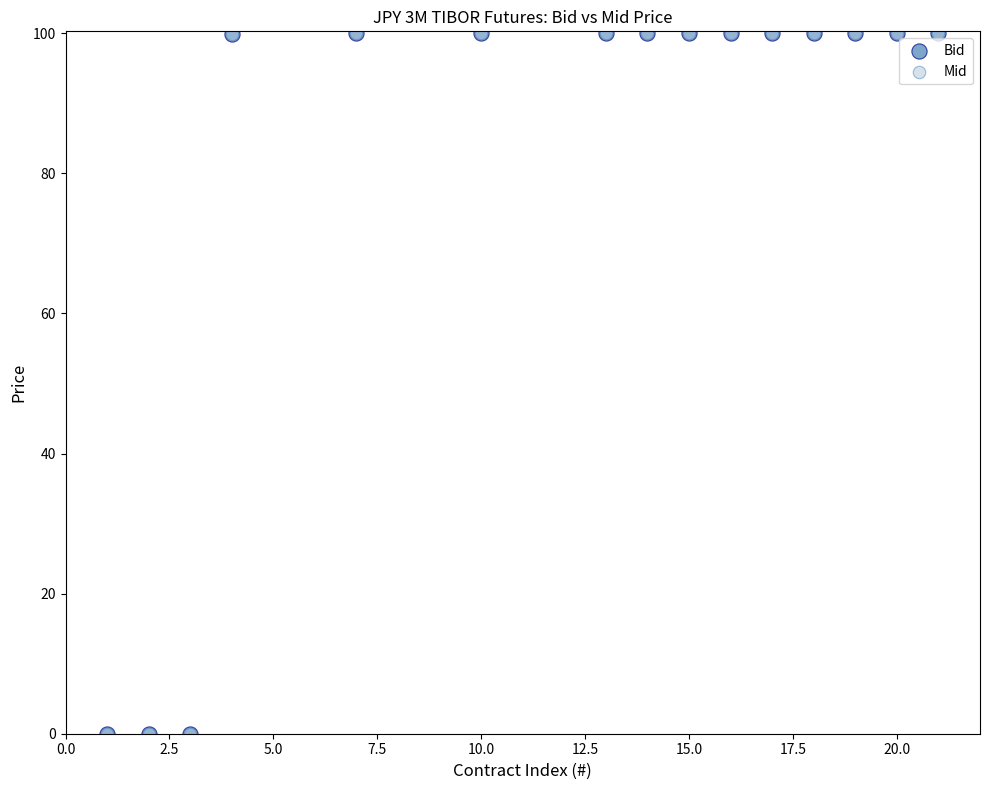

What are all the series names shown in the legend?

Bid, Mid